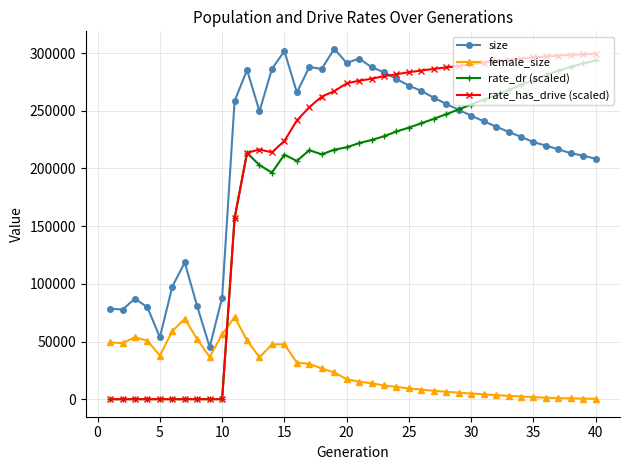

How many values in the rate_dr (scaled) series exceed 221984?

20